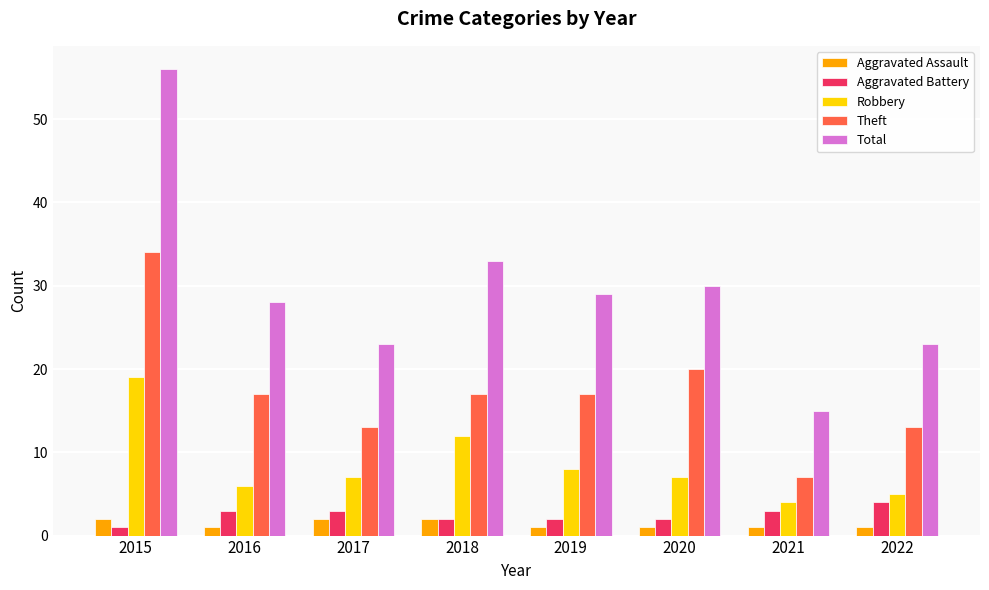

Does the chart contain any negative values?

No